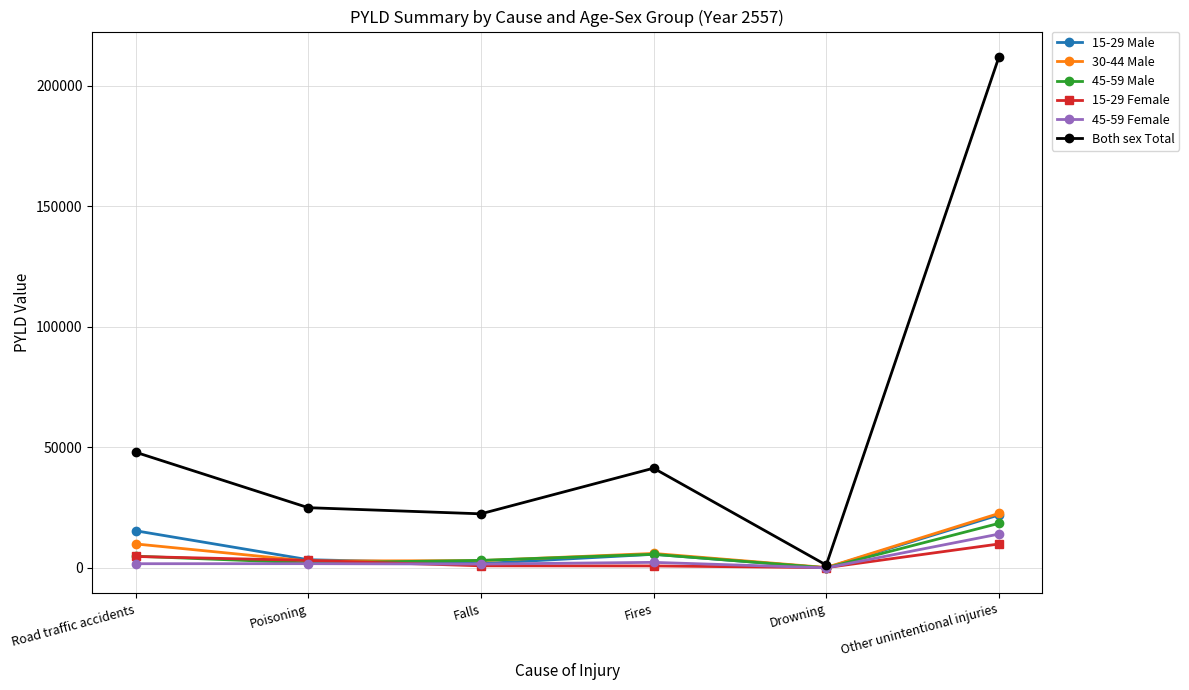

Does the chart display data point markers on the line(s)?

Yes